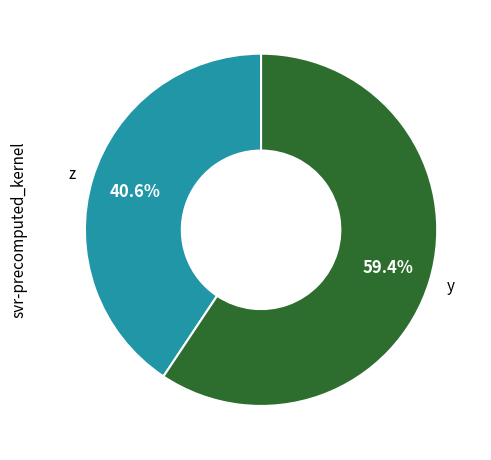

Is there any slice that represents more than half of the pie?

Yes